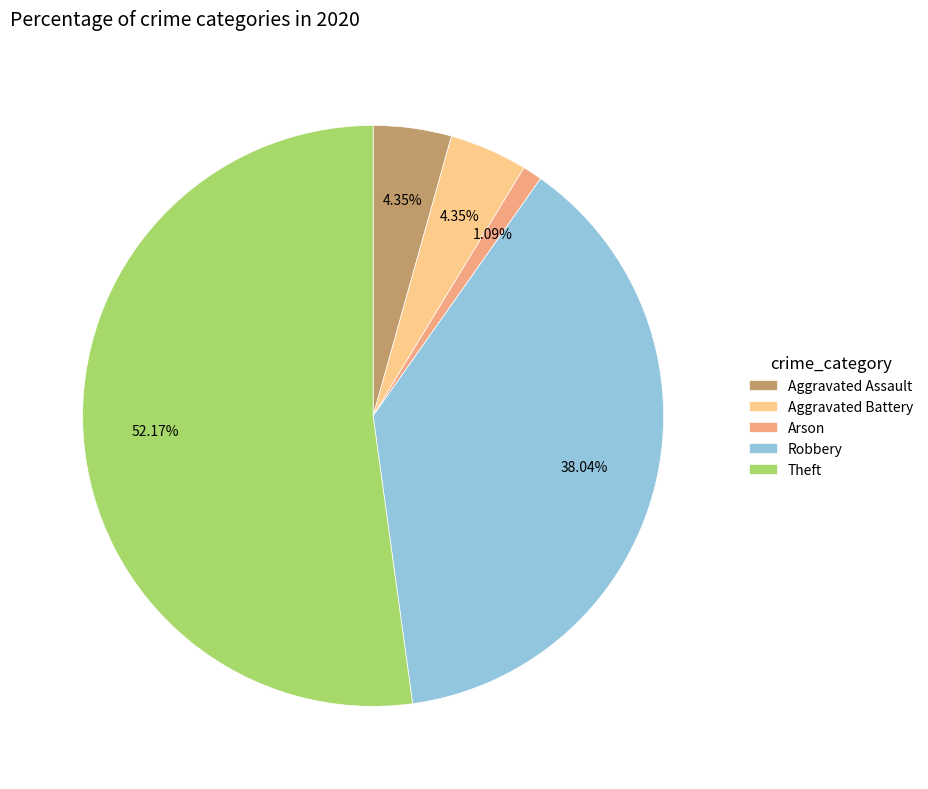

Is the sum of Aggravated Battery and Theft greater than half?

Yes